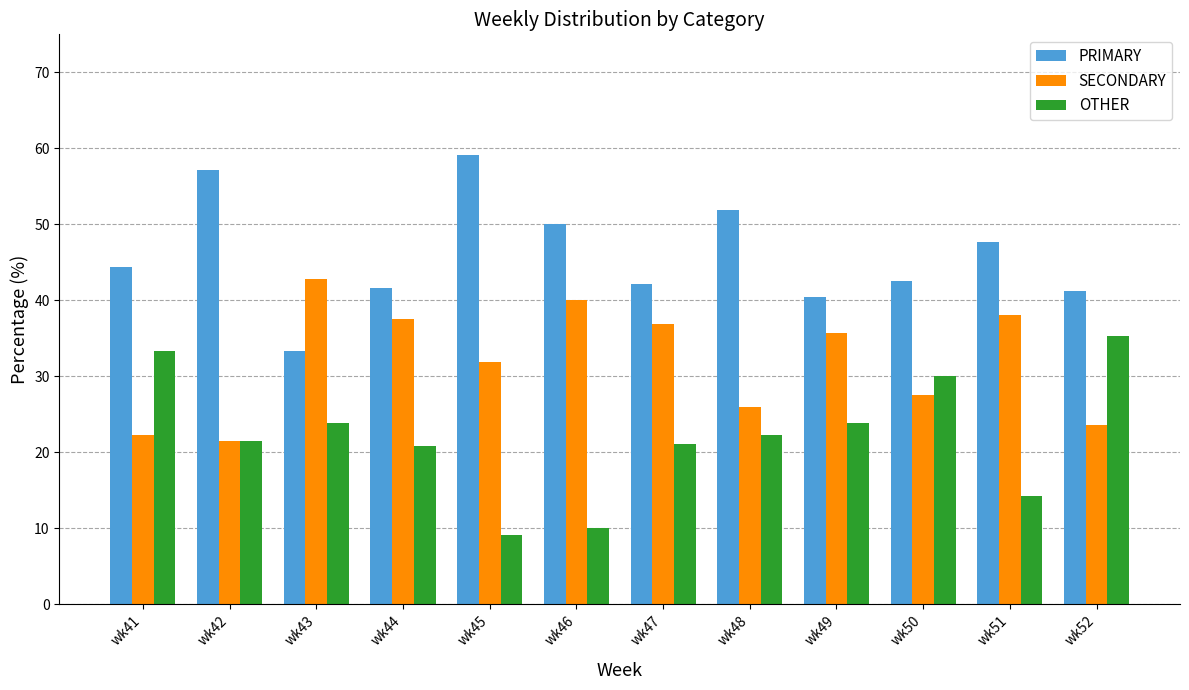

The value of PRIMARY at wk49 is 58.8. True or false?

False